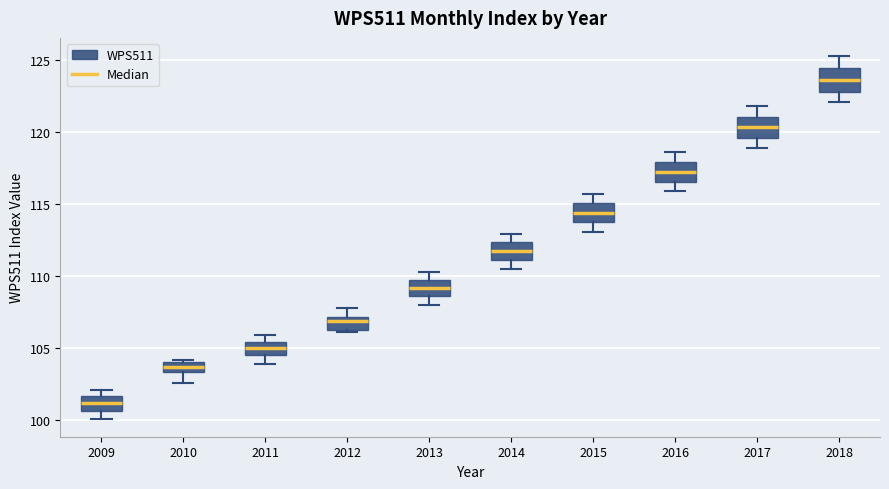

Which box has the highest median line?

2018